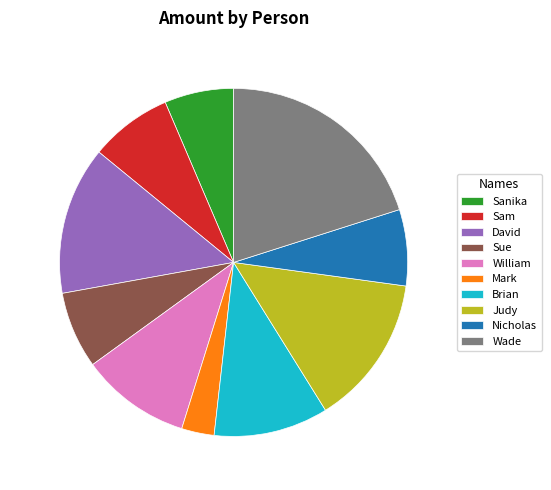

Is David the majority of the pie?

No